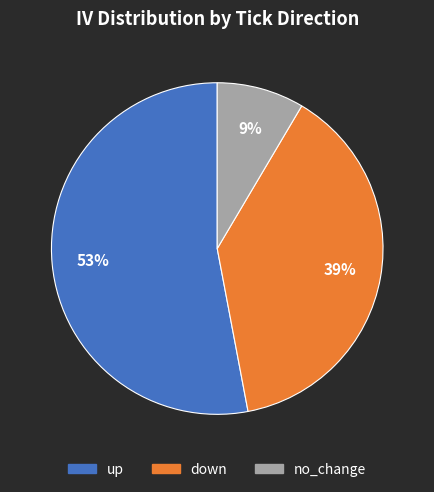

To the nearest percent, what is the difference between the largest and smallest slice percentages?

44%